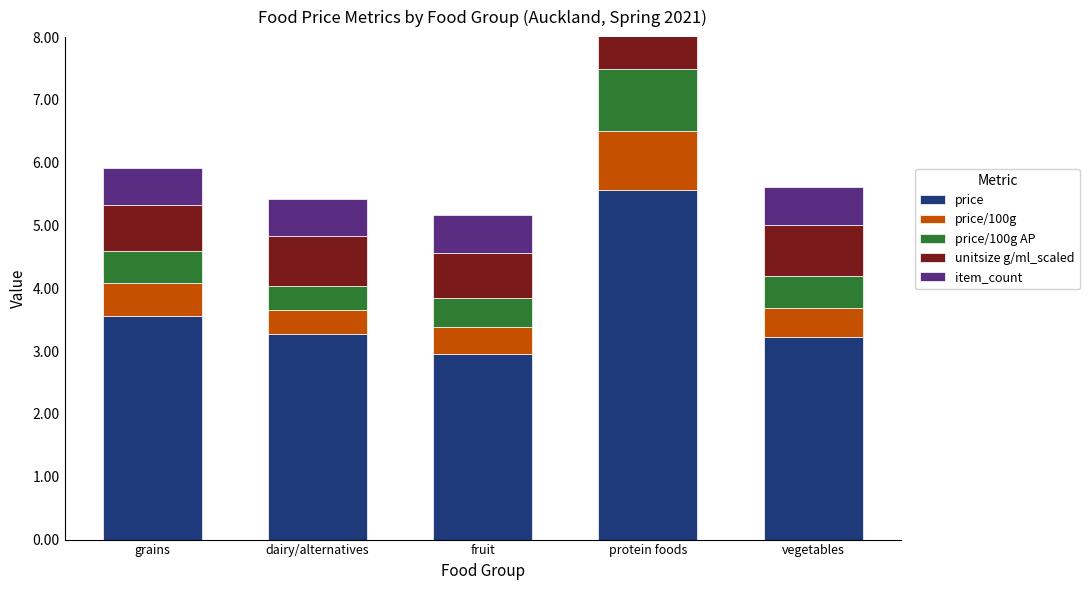

Reading right to left, what are all the values shown in this chart?

price: 3.2	5.6	3.0	3.3	3.6
price/100g: 0.5	0.9	0.4	0.4	0.5
price/100g AP: 0.5	1.0	0.5	0.4	0.5
unitsize g/ml_scaled: 0.8	0.6	0.7	0.8	0.7
item_count: 0.6	0.6	0.6	0.6	0.6